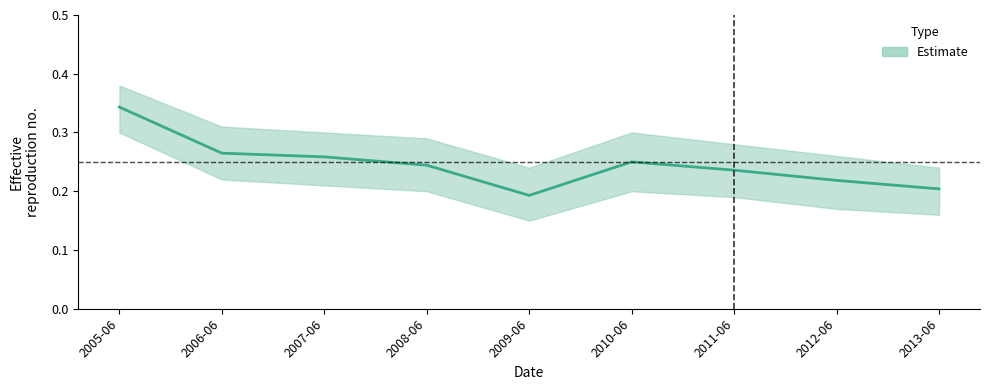

The chart shows a value of 0.3 at 2010-06. True or false?

True